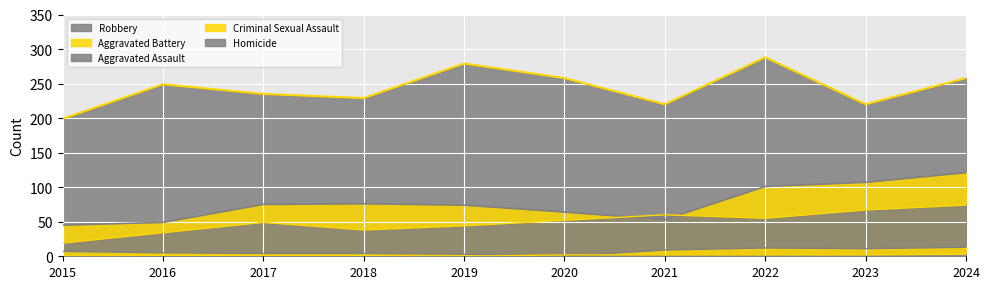

How many Robbery values are between 220 and 258?

7